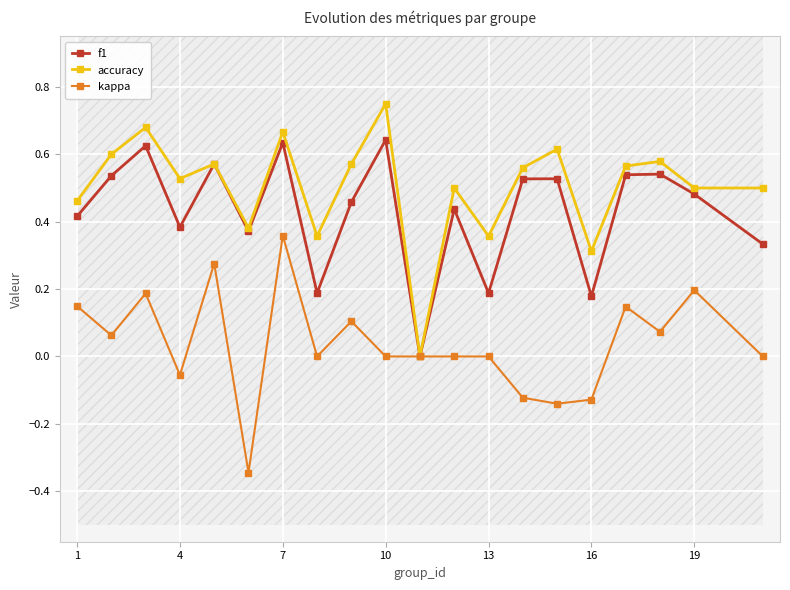

Where is the first local minimum for f1?

4